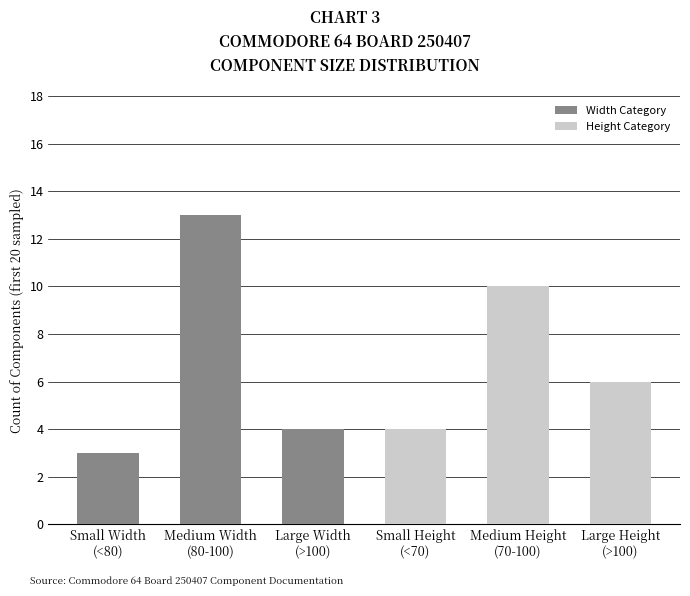

Is the value of Width Category at Small Width
(<80) greater than the value of Height Category at Large Width
(>100)?

No